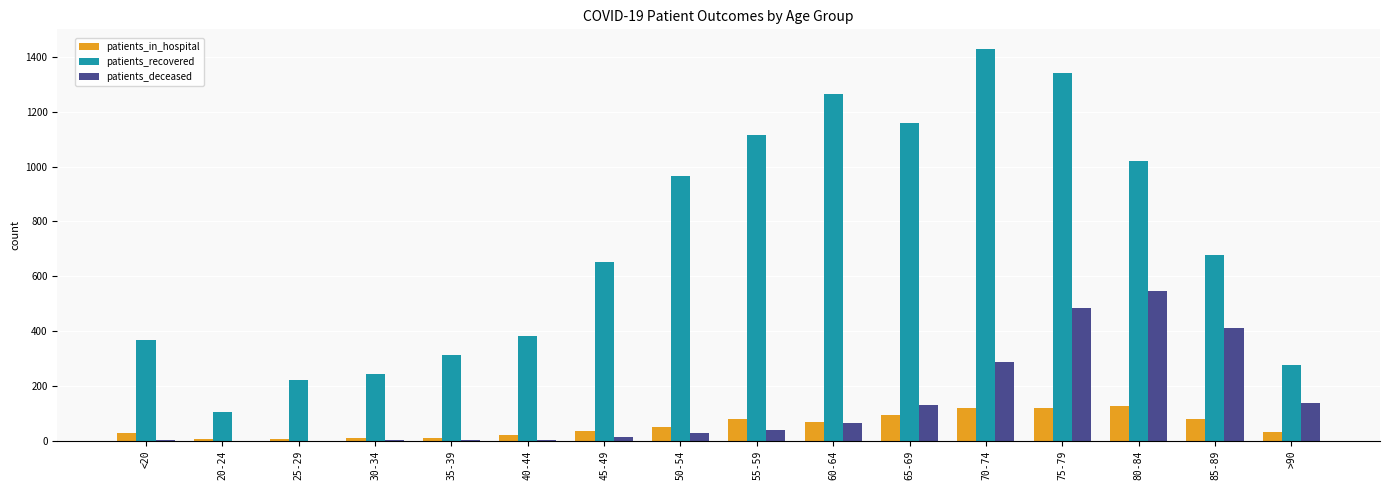

What is the sum of all patients_in_hospital values?

890